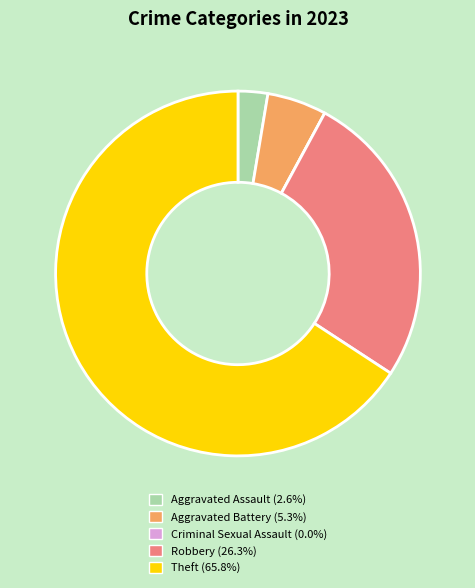

Which slice represents more than half of the pie?

Theft